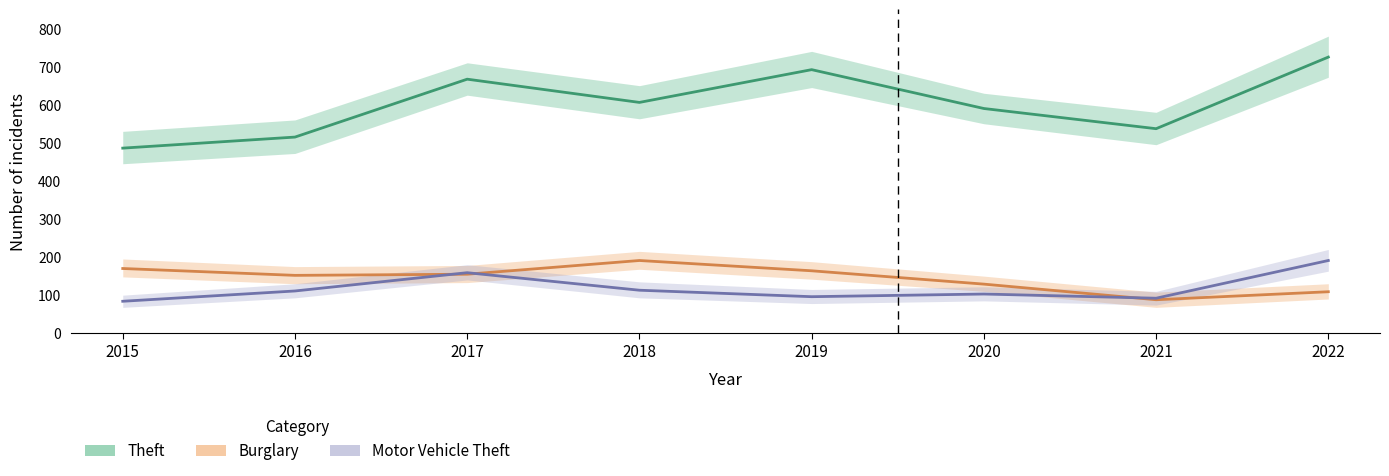

Where is the first local minimum for Motor Vehicle Theft?

2019